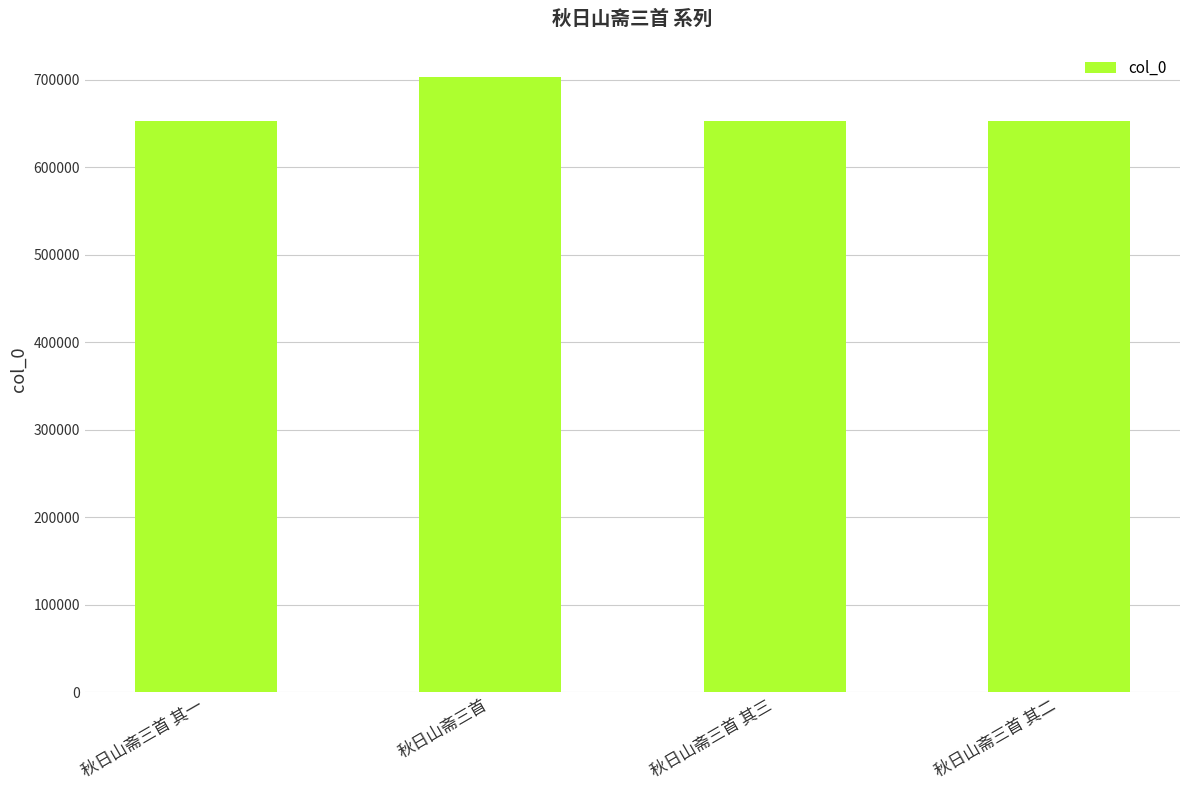

True or false: the data shows 652684 at 秋日山斋三首 其二.

True